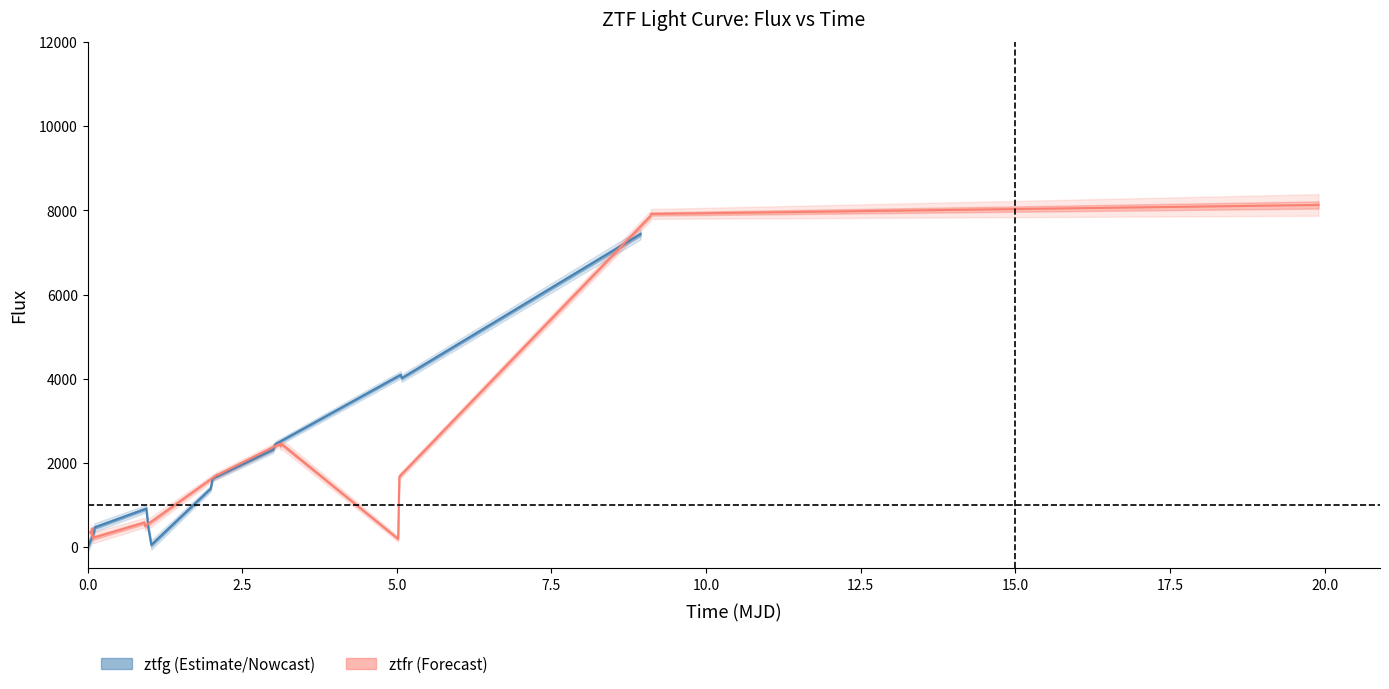

How many intersections are there between ztfr estimate and ztfg estimate?

4